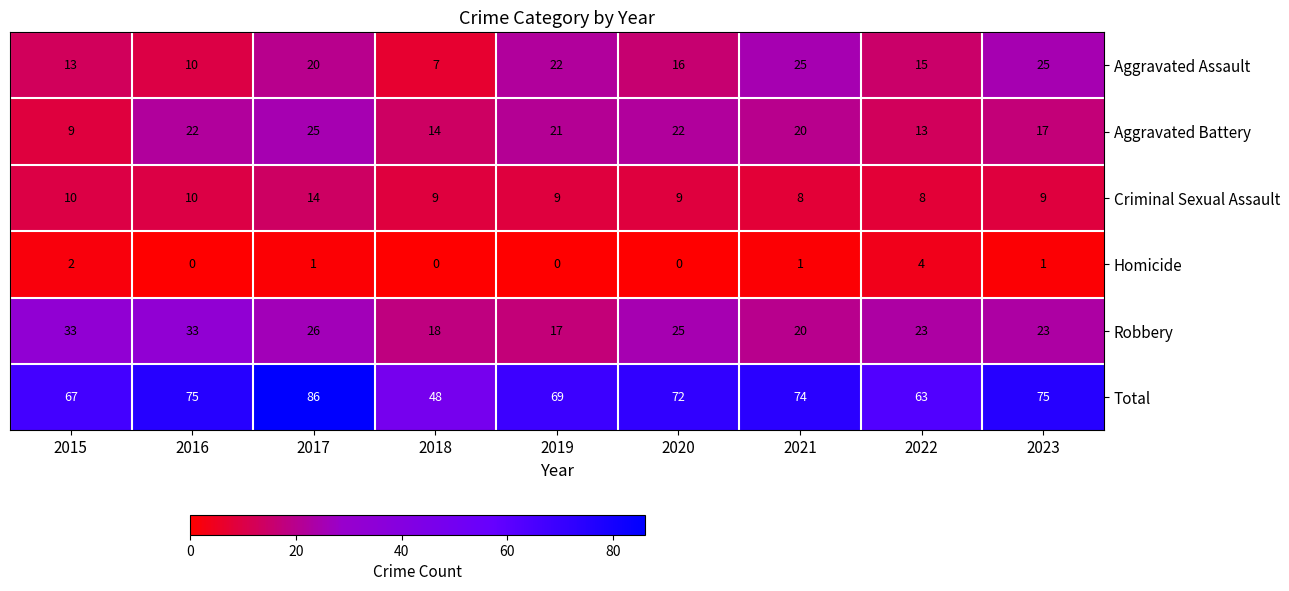

What is the greatest value displayed?

86